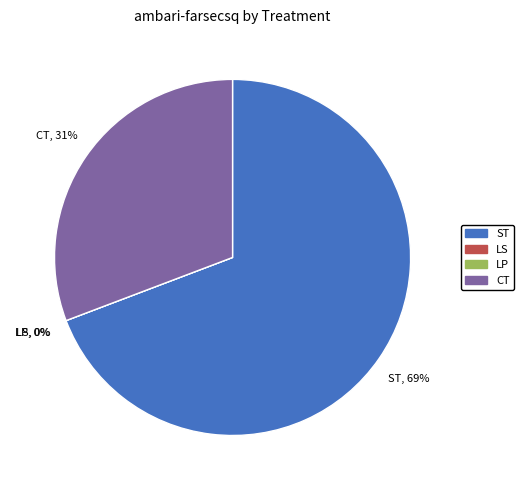

To the nearest percent, what is the average slice percentage?

25%